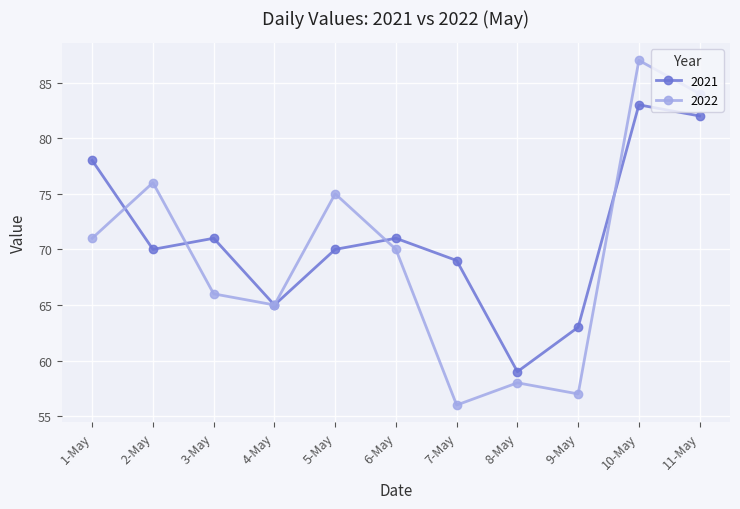

Where do 2022 and 2021 first cross each other?

1-May and 2-May